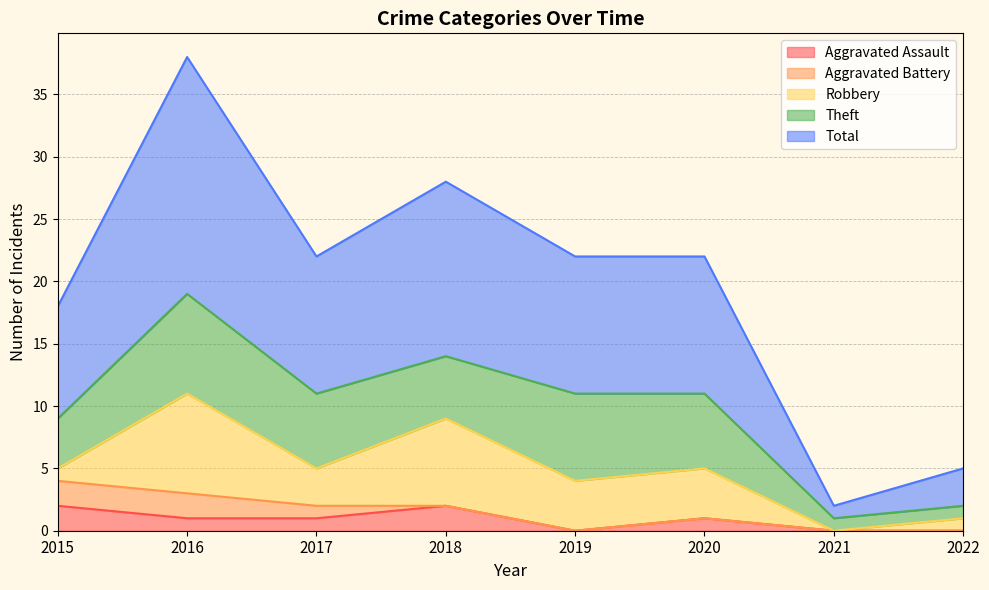

Is it true that Theft equals 9 at 2017?

False